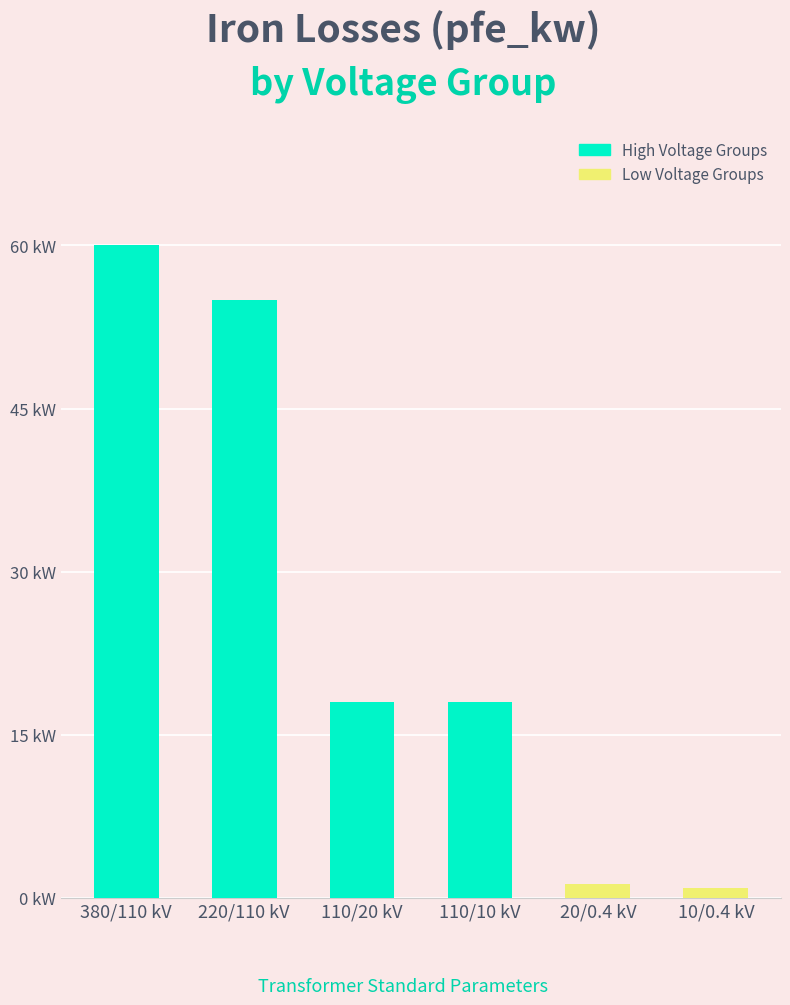

What is the change in value from 380/110 kV to 20/0.4 kV?

-58.7